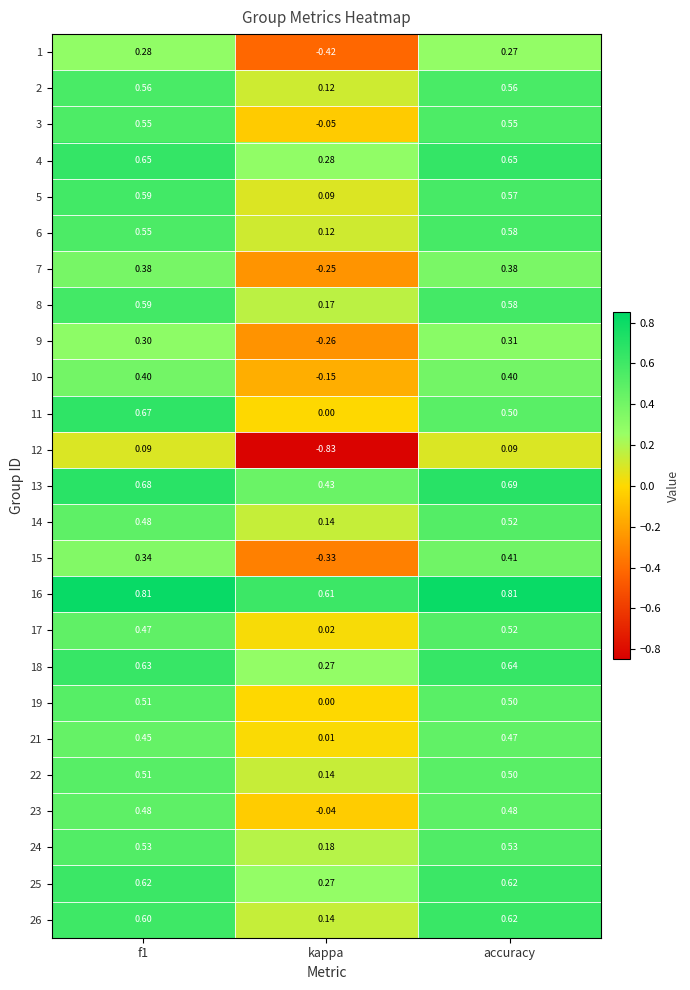

Which series changed the most between f1 and accuracy?

11